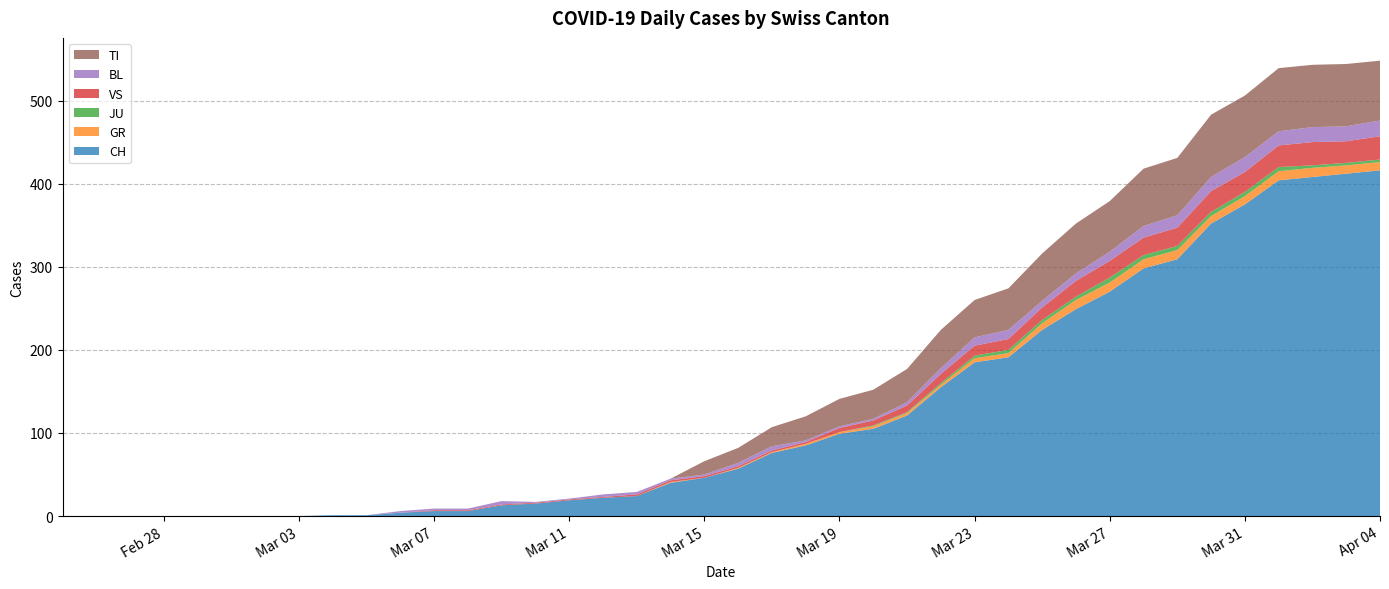

Reading right to left, transcribe all the data shown in this chart.

CH: 2020-04-04=416	2020-04-03=412	2020-04-02=408	2020-04-01=404	2020-03-31=375	2020-03-30=352	2020-03-29=309	2020-03-28=298	2020-03-27=270	2020-03-26=249	2020-03-25=224	2020-03-24=191	2020-03-23=185	2020-03-22=155	2020-03-21=121	2020-03-20=105	2020-03-19=99	2020-03-18=85	2020-03-17=76	2020-03-16=57	2020-03-15=46	2020-03-14=40	2020-03-13=24	2020-03-12=22	2020-03-11=19	2020-03-10=15	2020-03-09=13	2020-03-08=6	2020-03-07=6	2020-03-06=4	2020-03-05=1	2020-03-04=1	2020-03-03=0	2020-03-02=0	2020-03-01=0	2020-02-29=0	2020-02-28=0	2020-02-27=0	2020-02-26=0	2020-02-25=0
GR: 2020-04-04=10	2020-04-03=10	2020-04-02=11	2020-04-01=11	2020-03-31=10	2020-03-30=9	2020-03-29=11	2020-03-28=11	2020-03-27=11	2020-03-26=11	2020-03-25=8	2020-03-24=5	2020-03-23=5	2020-03-22=3	2020-03-21=3	2020-03-20=3	2020-03-19=2	2020-03-18=2	2020-03-17=1	2020-03-16=1	2020-03-15=0	2020-03-14=1	2020-03-13=0	2020-03-12=0	2020-03-11=0	2020-03-10=0	2020-03-09=0	2020-03-08=0	2020-03-07=0	2020-03-06=0	2020-03-05=0	2020-03-04=0	2020-03-03=0	2020-03-02=0	2020-03-01=0	2020-02-29=0	2020-02-28=0	2020-02-27=0	2020-02-26=0	2020-02-25=0
JU: 2020-04-04=3	2020-04-03=3	2020-04-02=3	2020-04-01=5	2020-03-31=5	2020-03-30=5	2020-03-29=5	2020-03-28=5	2020-03-27=6	2020-03-26=4	2020-03-25=4	2020-03-24=4	2020-03-23=3	2020-03-22=2	2020-03-21=1	2020-03-20=1	2020-03-19=0	2020-03-18=0	2020-03-17=0	2020-03-16=0	2020-03-15=0	2020-03-14=0	2020-03-13=0	2020-03-12=0	2020-03-11=0	2020-03-10=0	2020-03-09=0	2020-03-08=0	2020-03-07=0	2020-03-06=0	2020-03-05=0	2020-03-04=0	2020-03-03=0	2020-03-02=0	2020-03-01=0	2020-02-29=0	2020-02-28=0	2020-02-27=0	2020-02-26=0	2020-02-25=0
VS: 2020-04-04=28	2020-04-03=26	2020-04-02=28	2020-04-01=26	2020-03-31=24	2020-03-30=25	2020-03-29=22	2020-03-28=21	2020-03-27=20	2020-03-26=19	2020-03-25=15	2020-03-24=13	2020-03-23=12	2020-03-22=11	2020-03-21=8	2020-03-20=6	2020-03-19=5	2020-03-18=2	2020-03-17=2	2020-03-16=2	2020-03-15=2	2020-03-14=2	2020-03-13=2	2020-03-12=1	2020-03-11=1	2020-03-10=1	2020-03-09=1	2020-03-08=1	2020-03-07=1	2020-03-06=0	2020-03-05=0	2020-03-04=0	2020-03-03=0	2020-03-02=0	2020-03-01=0	2020-02-29=0	2020-02-28=0	2020-02-27=0	2020-02-26=0	2020-02-25=0
BL: 2020-04-04=19	2020-04-03=18	2020-04-02=18	2020-04-01=17	2020-03-31=18	2020-03-30=17	2020-03-29=15	2020-03-28=14	2020-03-27=11	2020-03-26=9	2020-03-25=8	2020-03-24=11	2020-03-23=10	2020-03-22=7	2020-03-21=4	2020-03-20=2	2020-03-19=2	2020-03-18=2	2020-03-17=5	2020-03-16=4	2020-03-15=2	2020-03-14=2	2020-03-13=3	2020-03-12=3	2020-03-11=1	2020-03-10=1	2020-03-09=4	2020-03-08=2	2020-03-07=2	2020-03-06=2	2020-03-05=0	2020-03-04=0	2020-03-03=0	2020-03-02=0	2020-03-01=0	2020-02-29=0	2020-02-28=0	2020-02-27=0	2020-02-26=0	2020-02-25=0
TI: 2020-04-04=72	2020-04-03=75	2020-04-02=75	2020-04-01=76	2020-03-31=74	2020-03-30=75	2020-03-29=69	2020-03-28=69	2020-03-27=61	2020-03-26=60	2020-03-25=57	2020-03-24=50	2020-03-23=45	2020-03-22=46	2020-03-21=40	2020-03-20=35	2020-03-19=33	2020-03-18=29	2020-03-17=23	2020-03-16=18	2020-03-15=16	2020-03-14=0	2020-03-13=0	2020-03-12=0	2020-03-11=0	2020-03-10=0	2020-03-09=0	2020-03-08=0	2020-03-07=0	2020-03-06=0	2020-03-05=0	2020-03-04=0	2020-03-03=0	2020-03-02=0	2020-03-01=0	2020-02-29=0	2020-02-28=0	2020-02-27=0	2020-02-26=0	2020-02-25=0